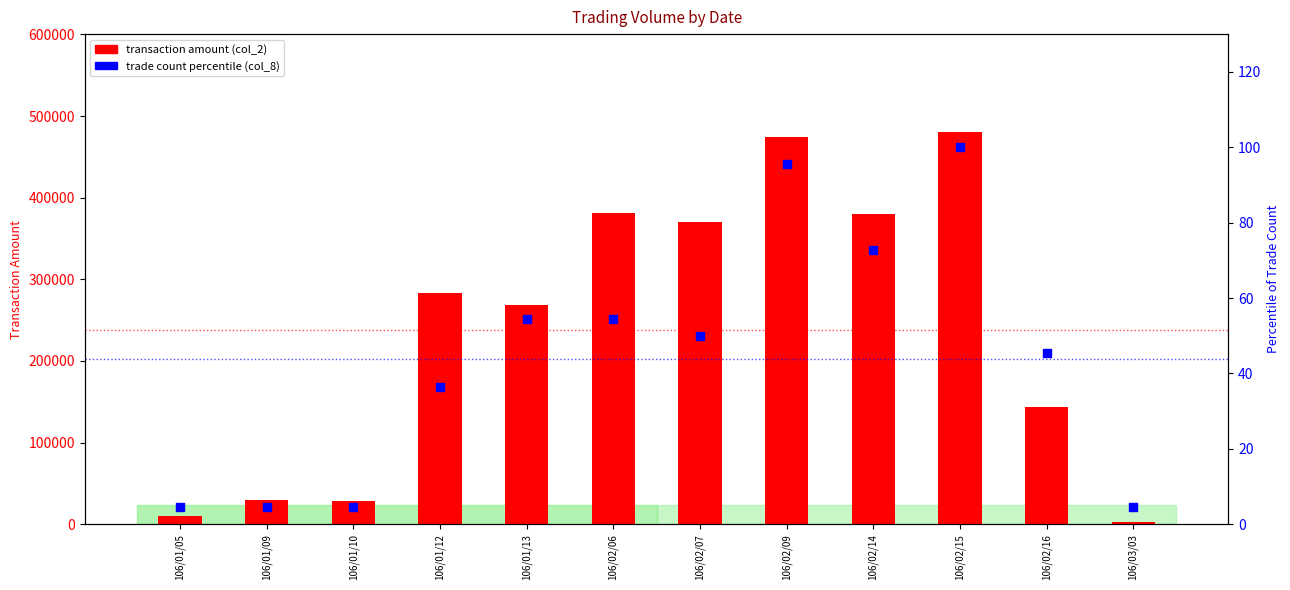

Is the value of transaction amount (col_2) at 106/02/15 greater than the value of trade count % (col_8) at 106/02/14?

Yes